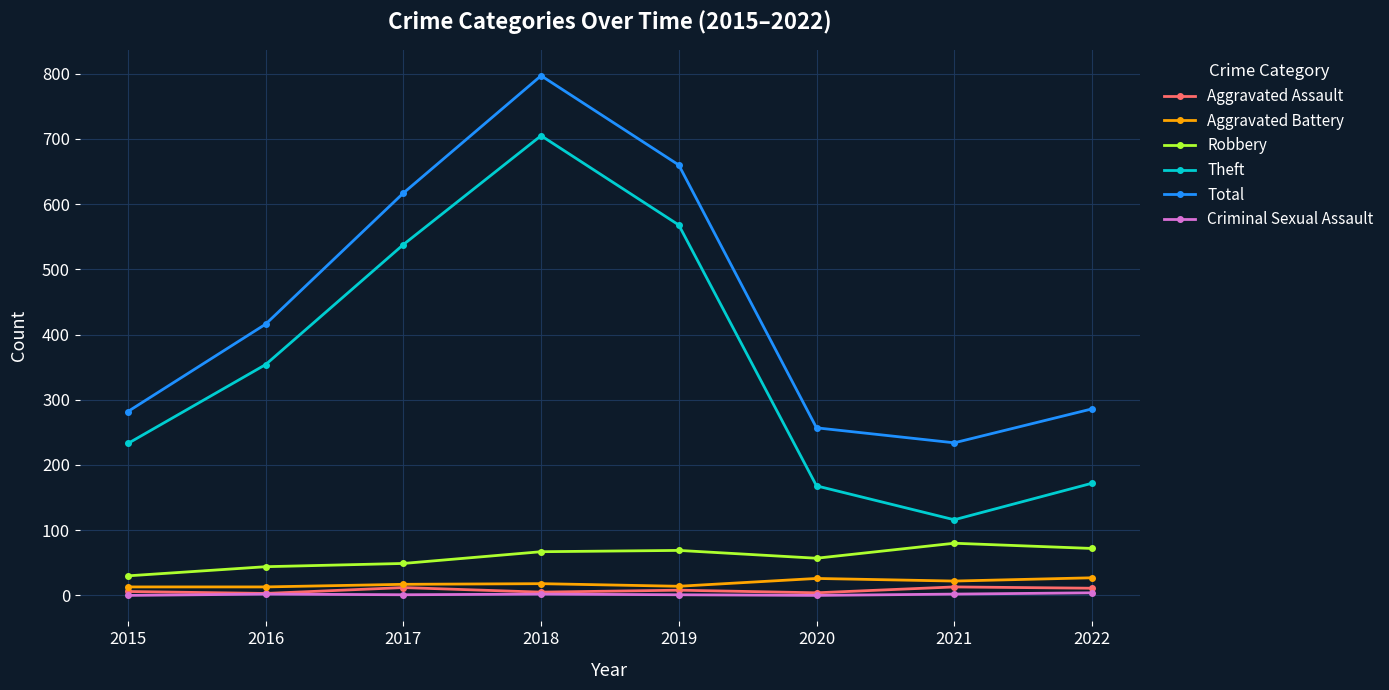

In Theft, how many points are lower than both neighbors (excluding endpoints)?

1